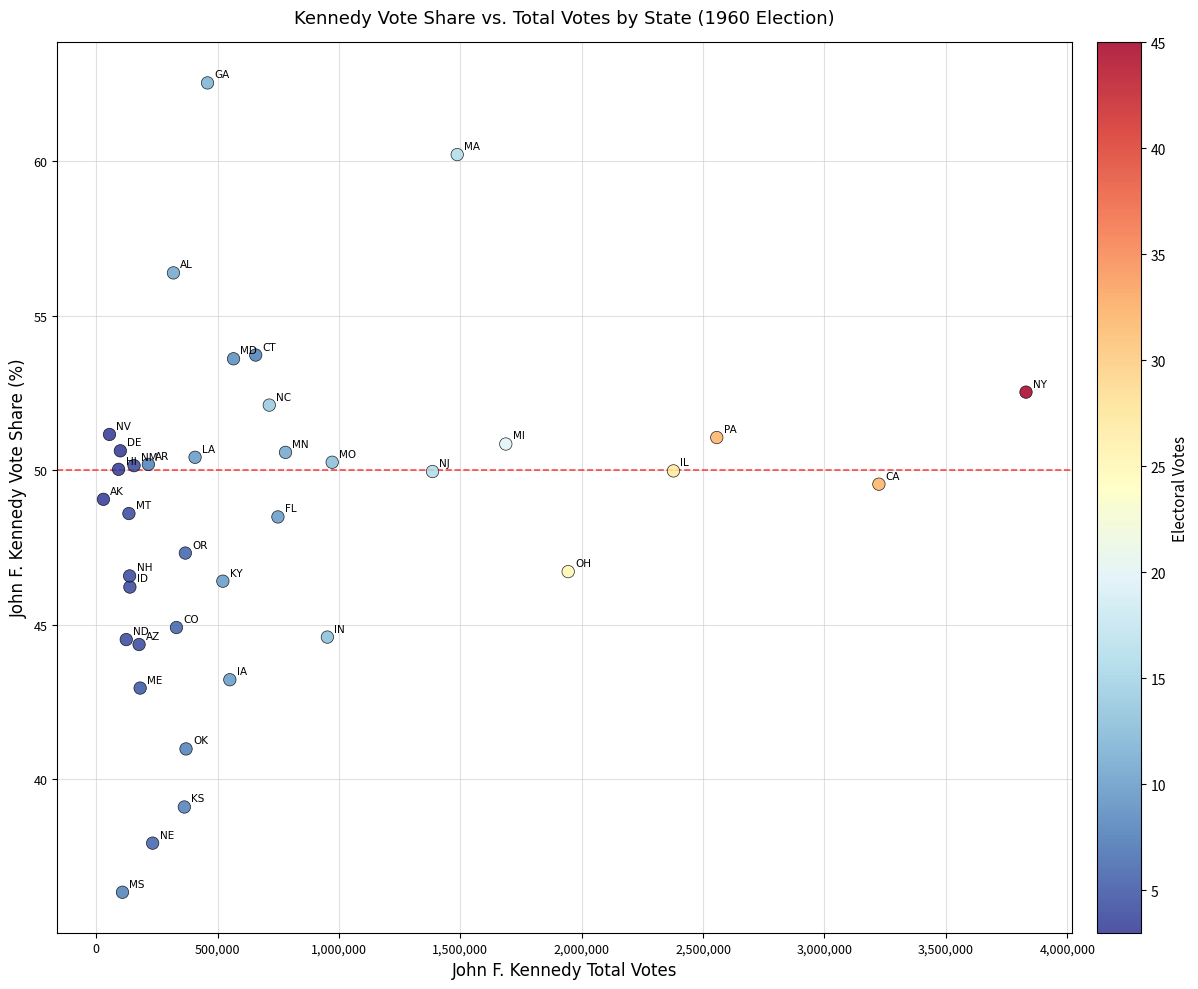

What is the range of Y values (max minus min)?

26.2